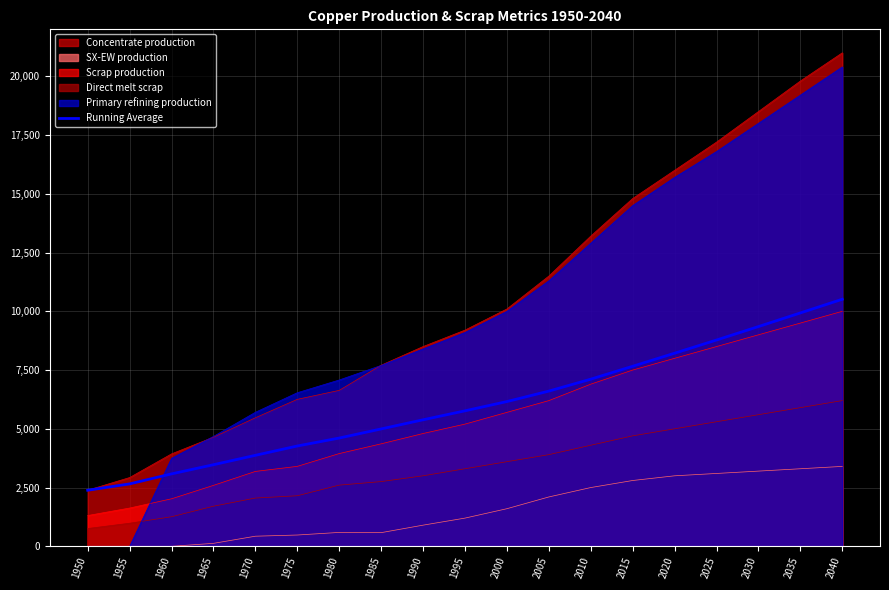

Which label corresponds to the largest value in the chart?

2040